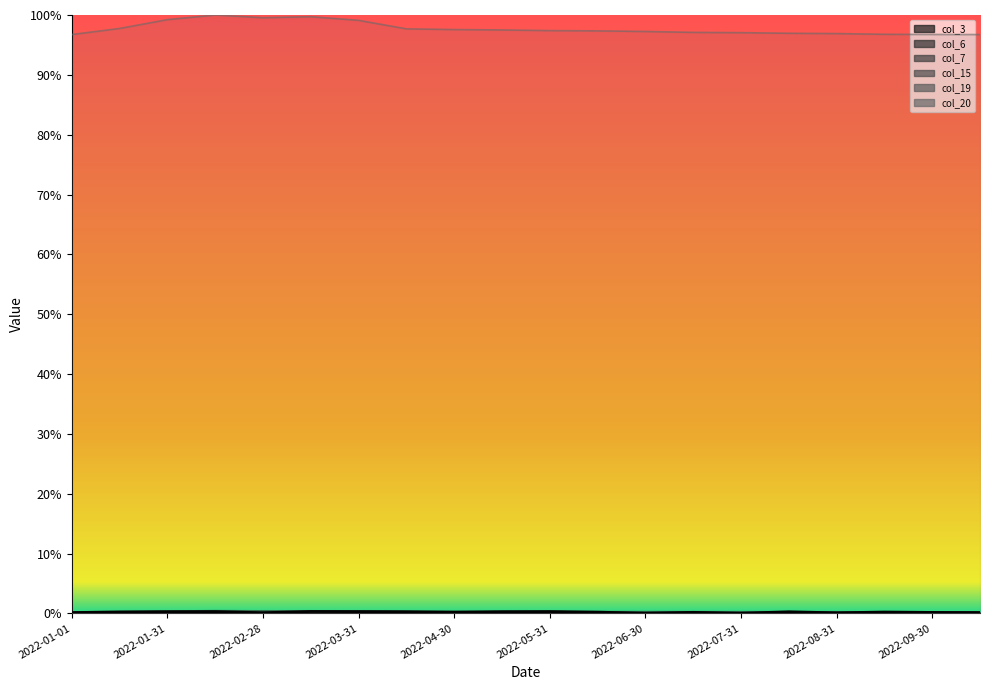

Between 2022-02-28 and 2022-03-15, which is larger?

2022-03-15